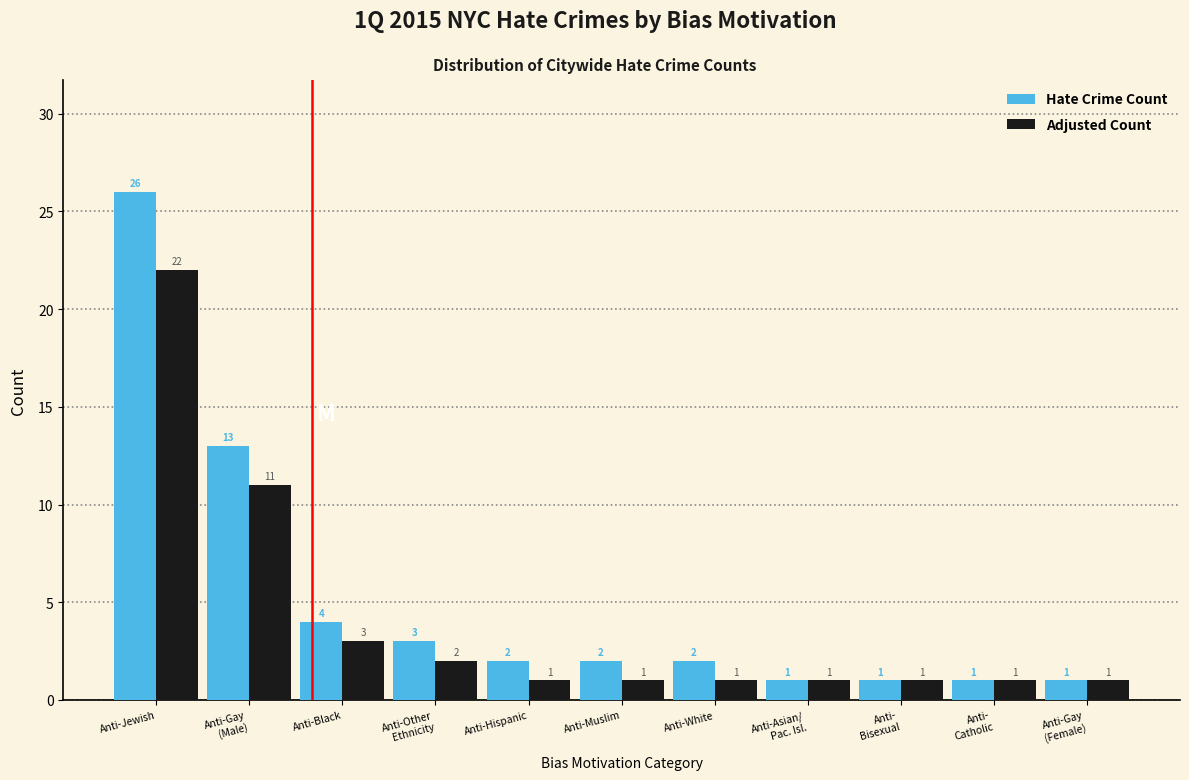

Reading left to right, list all the values displayed in this chart.

Hate Crime Count: 26	13	4	3	2	2	2	1	1	1	1
Adjusted Count: 22	11	3	2	1	1	1	1	1	1	1